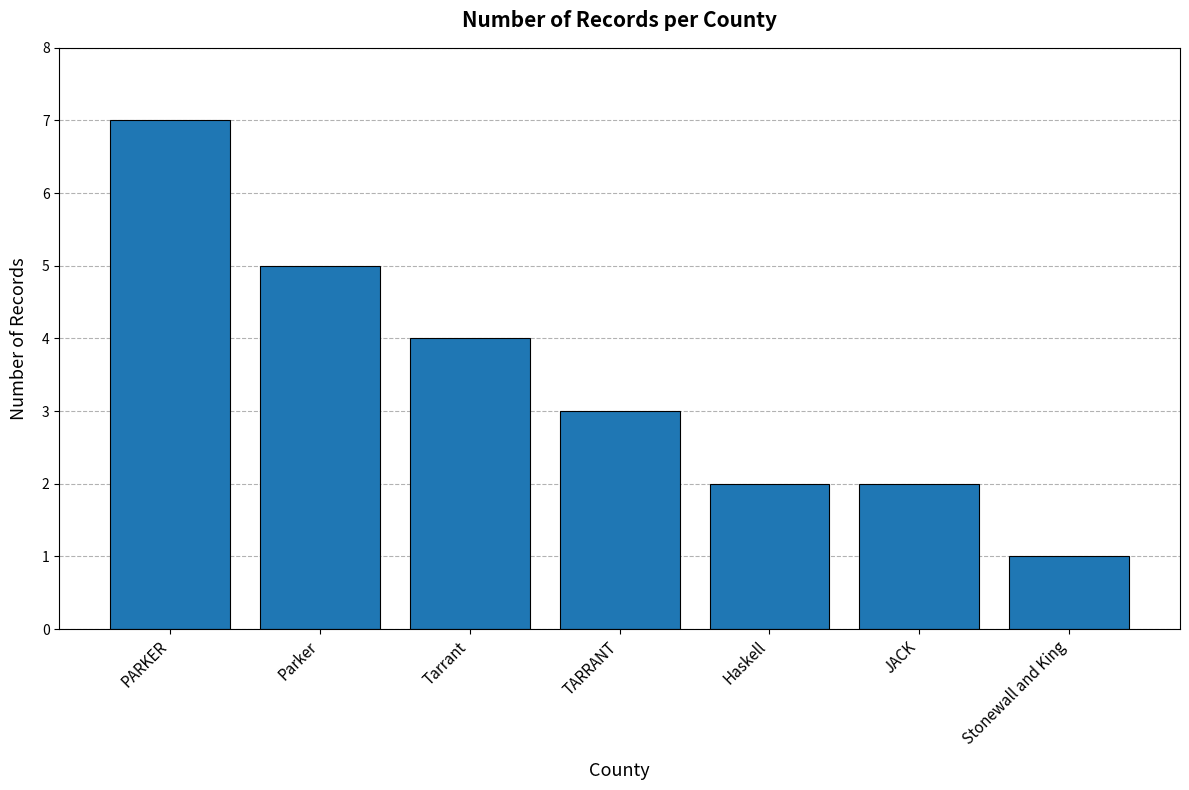

What is the minimum value shown in the chart?

1